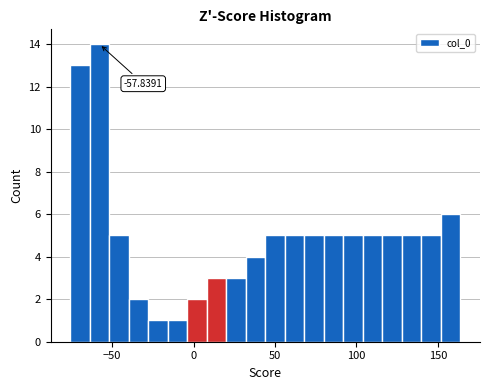

Read against the x-axis, roughly where is the centre of the tallest bar?

-60